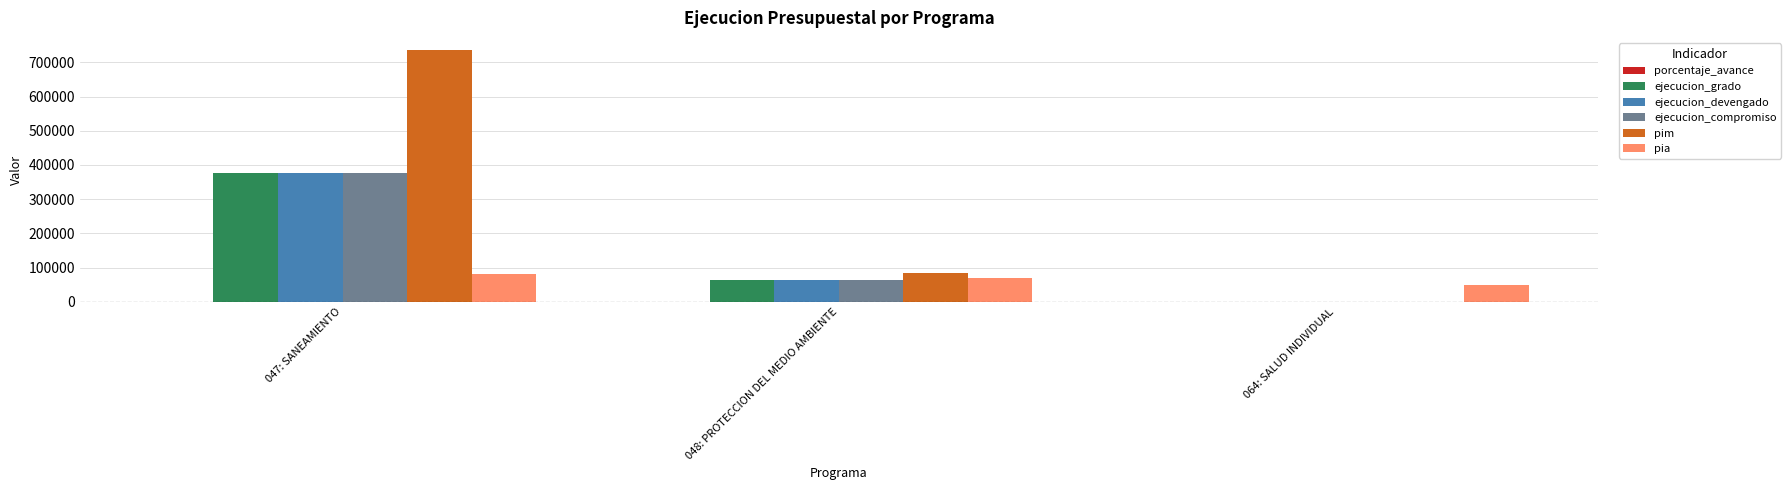

Which series has the largest range (max minus min)?

pim